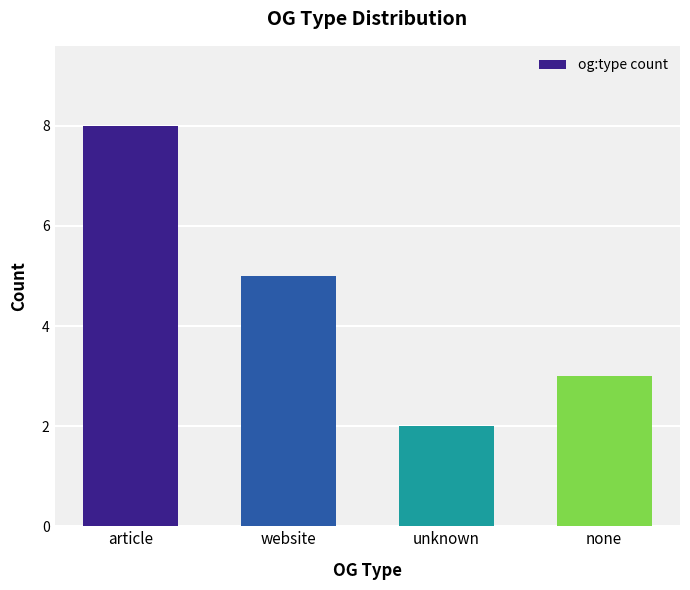

How many values are between 3 and 8?

3